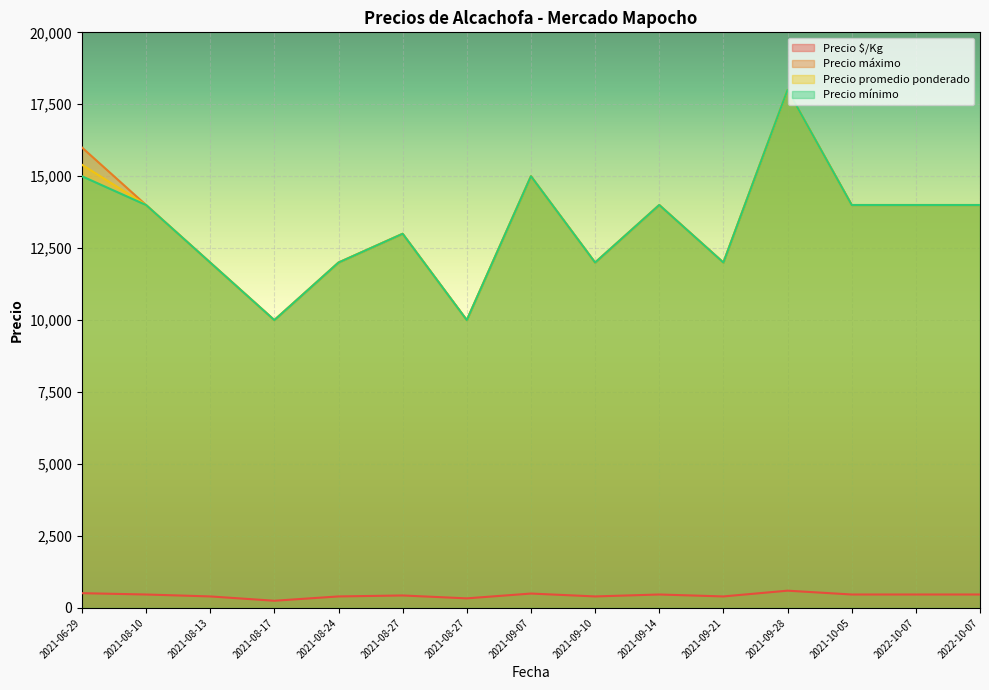

At which category is the sum across all series the highest?

2021-09-28